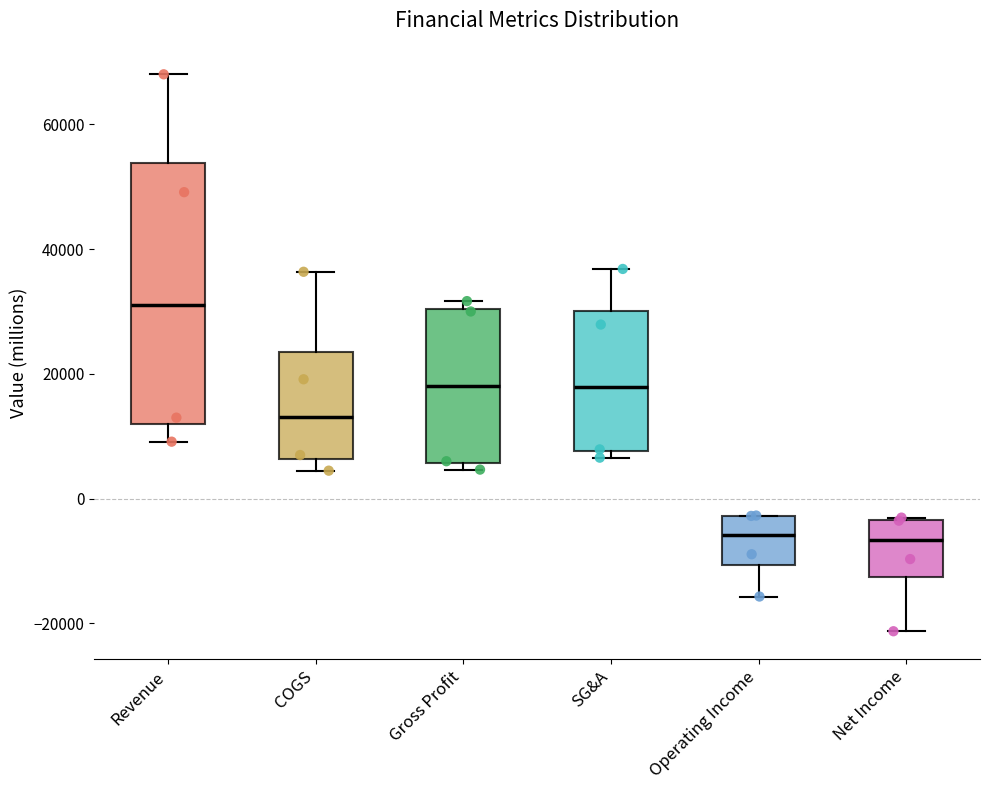

Reading left to right, read every box against the y-axis: the position of its median line, the range the box covers, and the ends of its whiskers. The values are not printed on the chart, so give them approximately, as read against the axis.

Revenue: median 32000, box 12000 to 54000, whiskers 10000 to 68000
COGS: median 14000, box 6000 to 24000, whiskers 4000 to 36000
Gross Profit: median 18000, box 6000 to 30000, whiskers 4000 to 32000
SG&A: median 18000, box 8000 to 30000, whiskers 6000 to 36000
Operating Income: median -6000, box -10000 to -2000, whiskers -16000 to -2000
Net Income: median -6000, box -12000 to -4000, whiskers -22000 to -4000